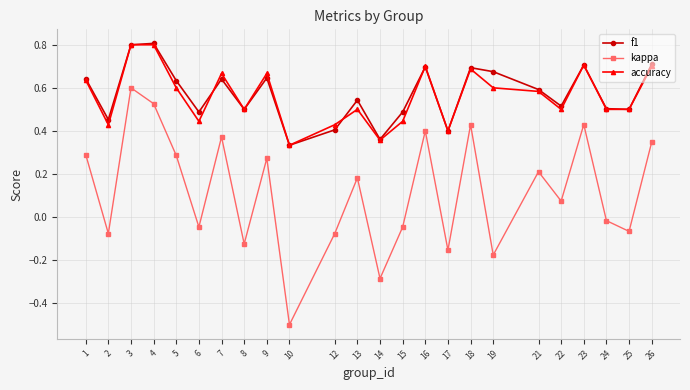

How many interior local peaks does the f1 series have?

7